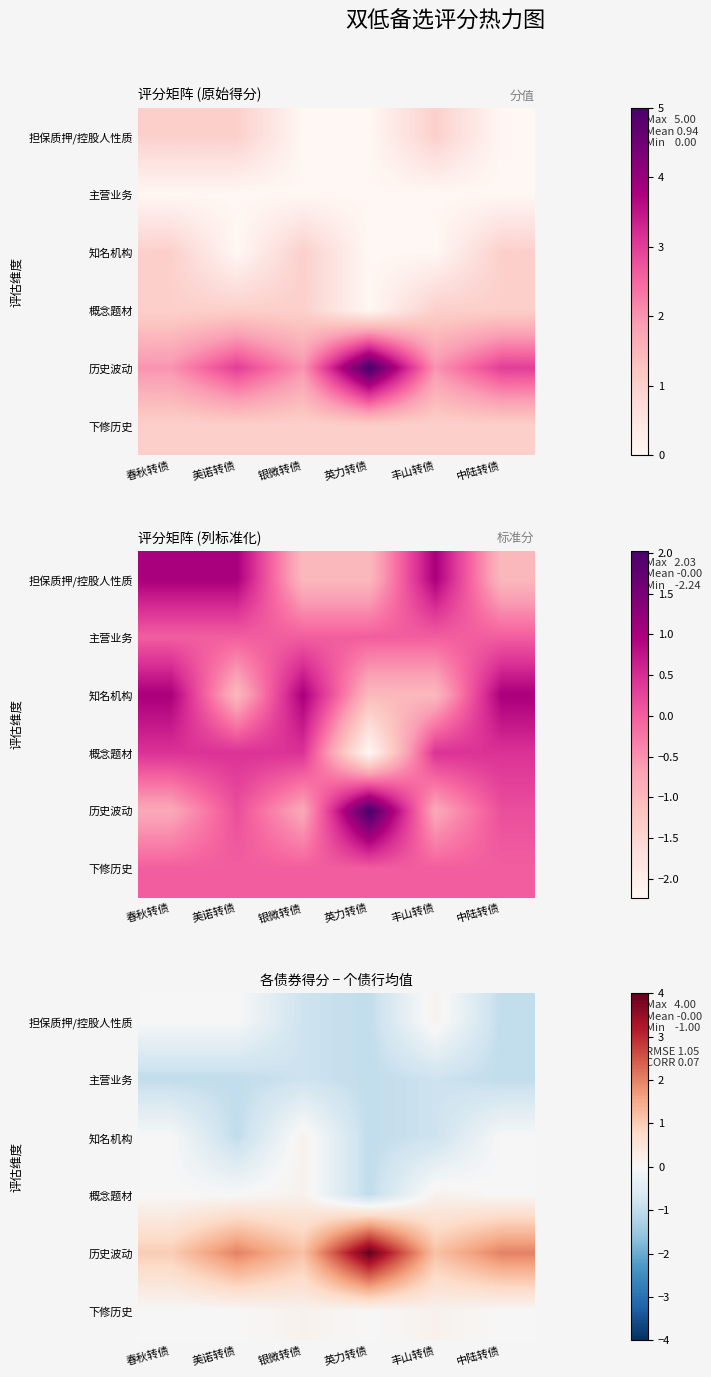

Rank the categories by 概念题材 value from highest to lowest.

银微转债, 丰山转债, 春秋转债, 美诺转债, 中陆转债, 英力转债